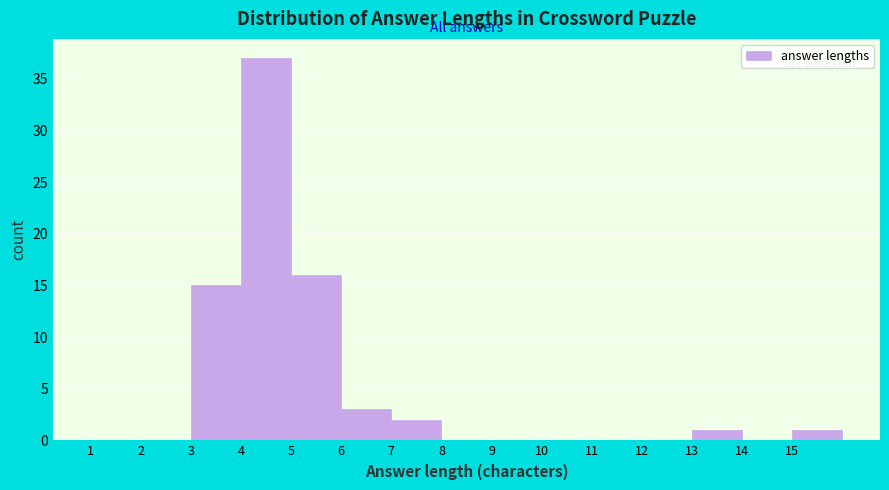

Reading left to right, list every bar in this chart as the range it spans on the x-axis followed by its height. The values are not printed on the chart, so give them approximately, as read against the axis.

1 to 2: 0
2 to 3: 0
3 to 4: 15
4 to 5: 37
5 to 6: 16
6 to 7: 3
7 to 8: 2
8 to 9: 0
9 to 10: 0
10 to 11: 0
11 to 12: 0
12 to 13: 0
13 to 14: 1
14 to 15: 0
15 to 16: 1